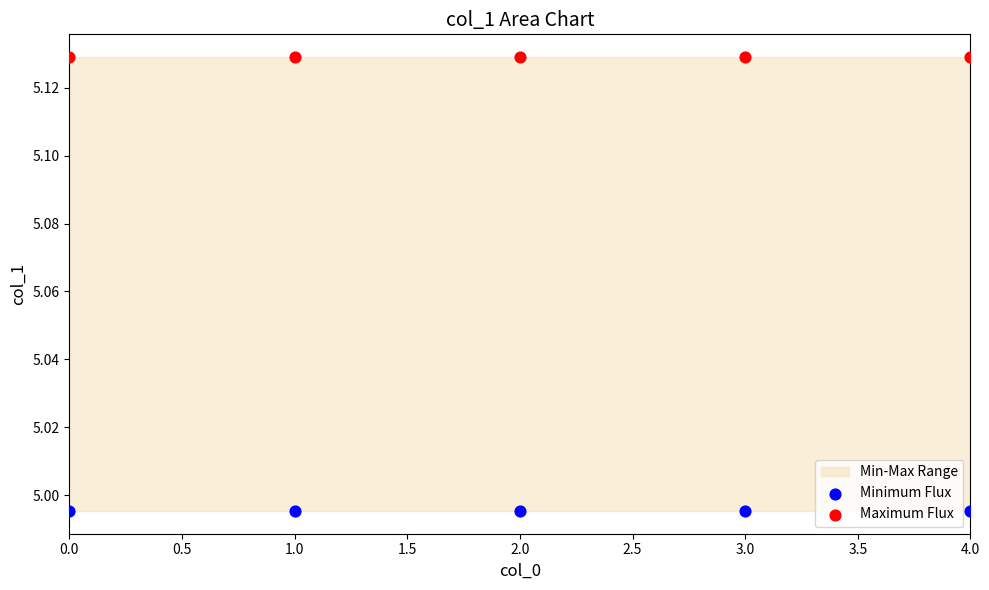

Which series contains the lowest Y value?

Minimum Flux